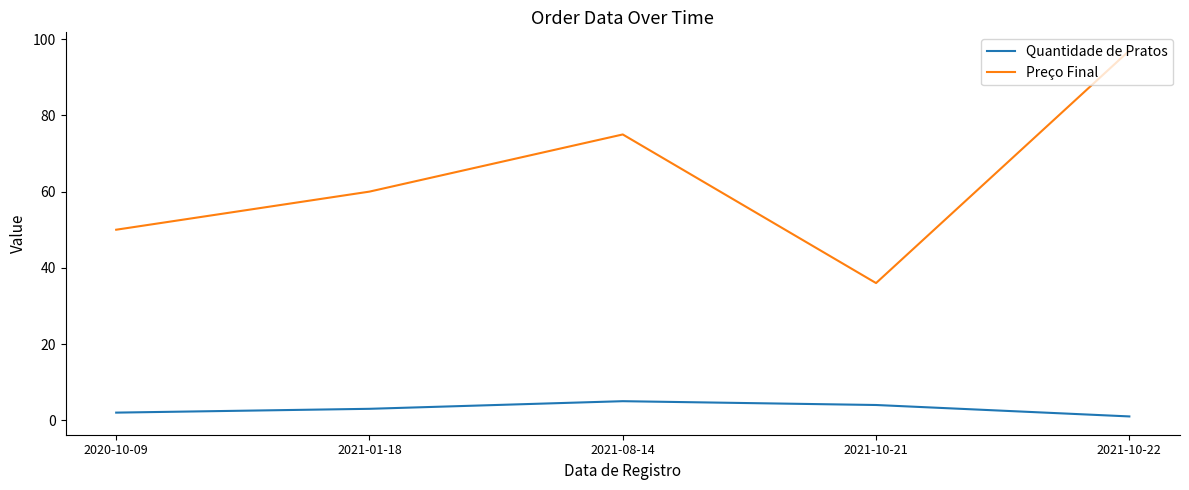

Reading left to right, what are all the values shown in this chart?

Quantidade de Pratos: 2	3	5	4	1
Preço Final: 50	60	75	36	97